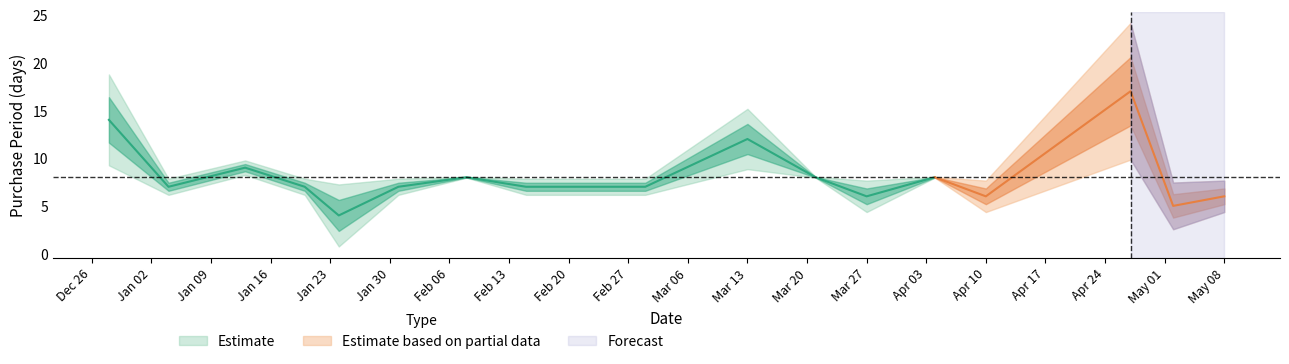

How many values are below 7?

5